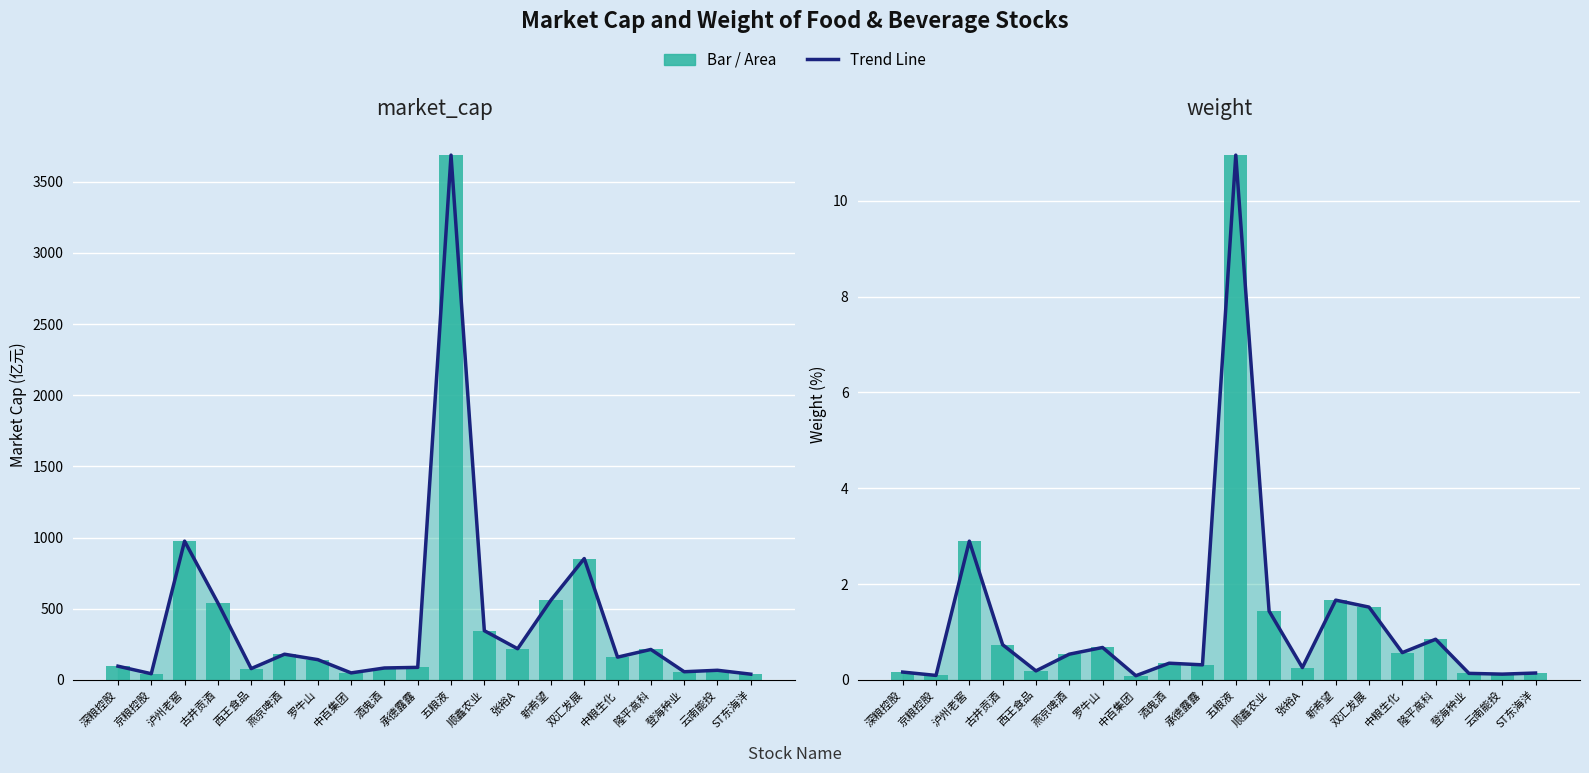

Where is weight (trend) nearest to the value 5?

泸州老窖